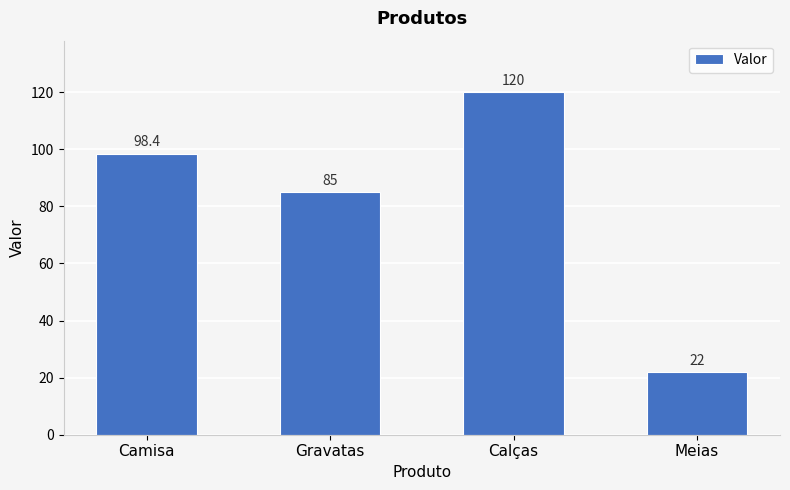

What is the difference between the maximum and second lowest values?

35.0